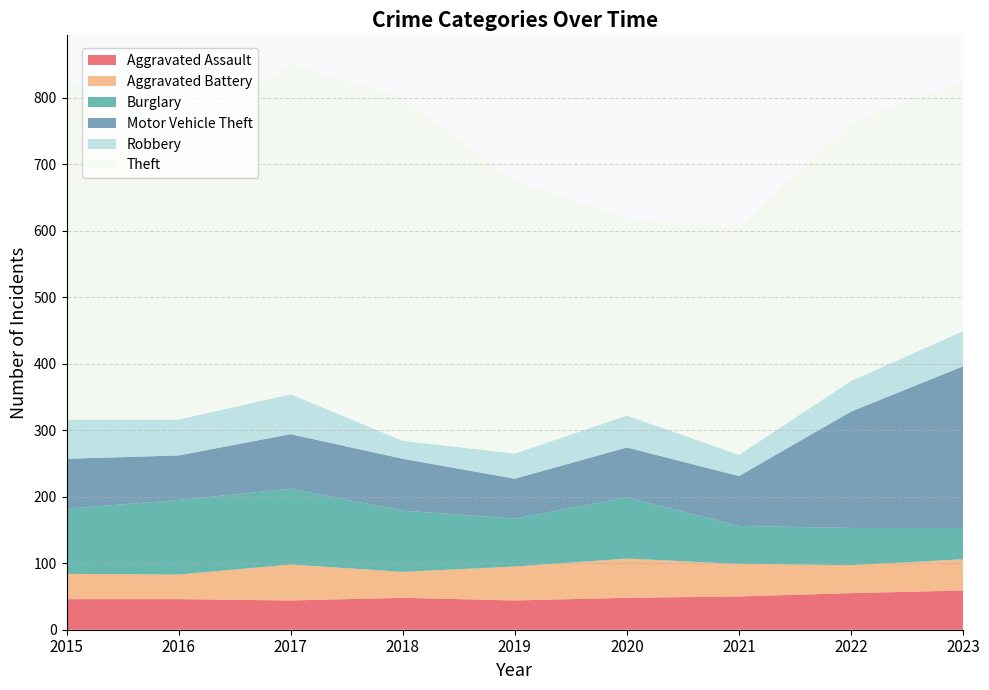

Reading left to right, extract all data points from this chart.

Aggravated Assault: 46	46	44	48	44	48	50	55	59
Aggravated Battery: 38	37	54	39	51	59	49	42	47
Burglary: 98	112	114	92	72	92	57	56	47
Motor Vehicle Theft: 75	67	82	78	60	75	75	175	243
Robbery: 59	54	60	27	38	48	32	46	53
Theft: 515	409	497	515	409	296	341	388	376